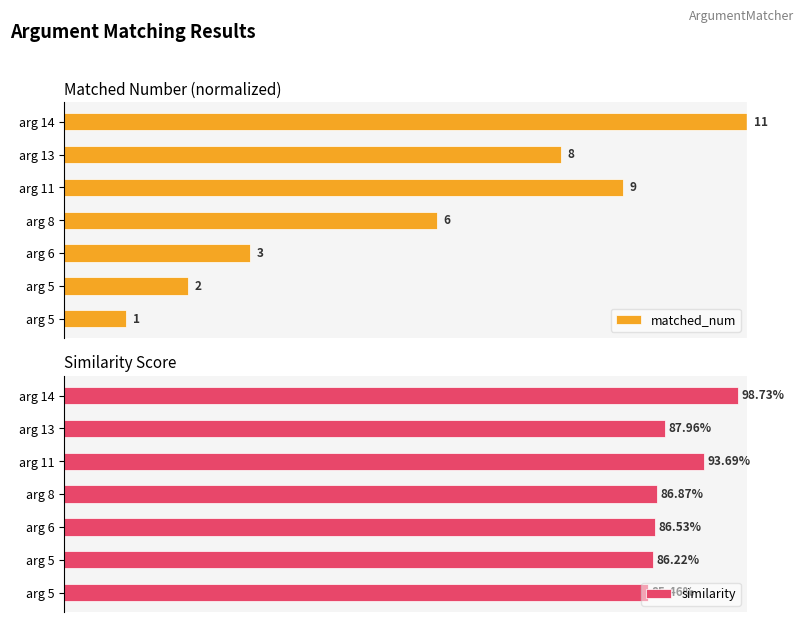

Which series changed the most between arg 5 and arg 14?

matched_num